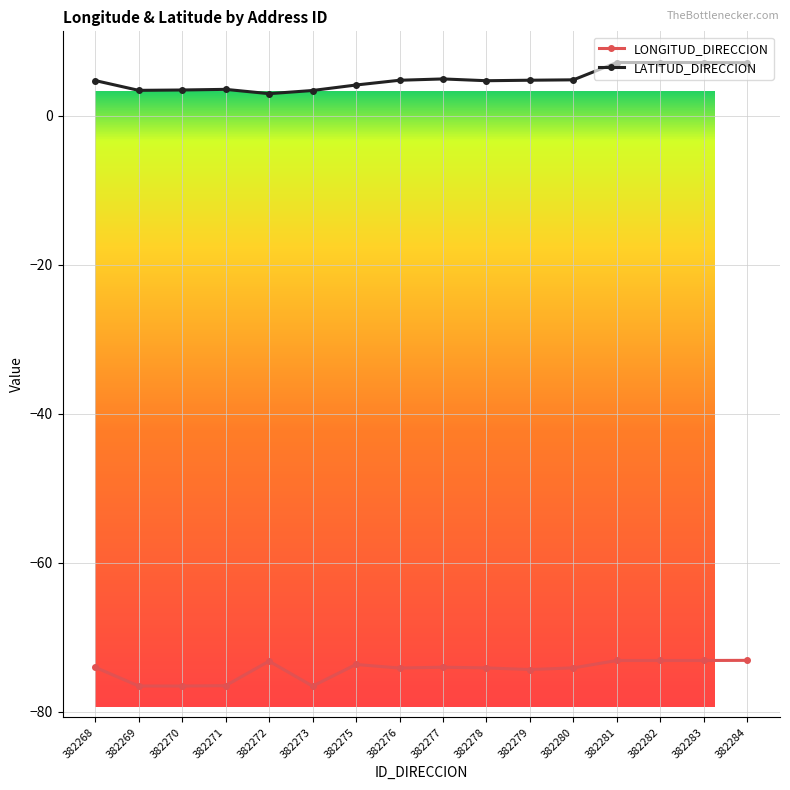

Which series has the largest total across all categories?

LATITUD_DIRECCION